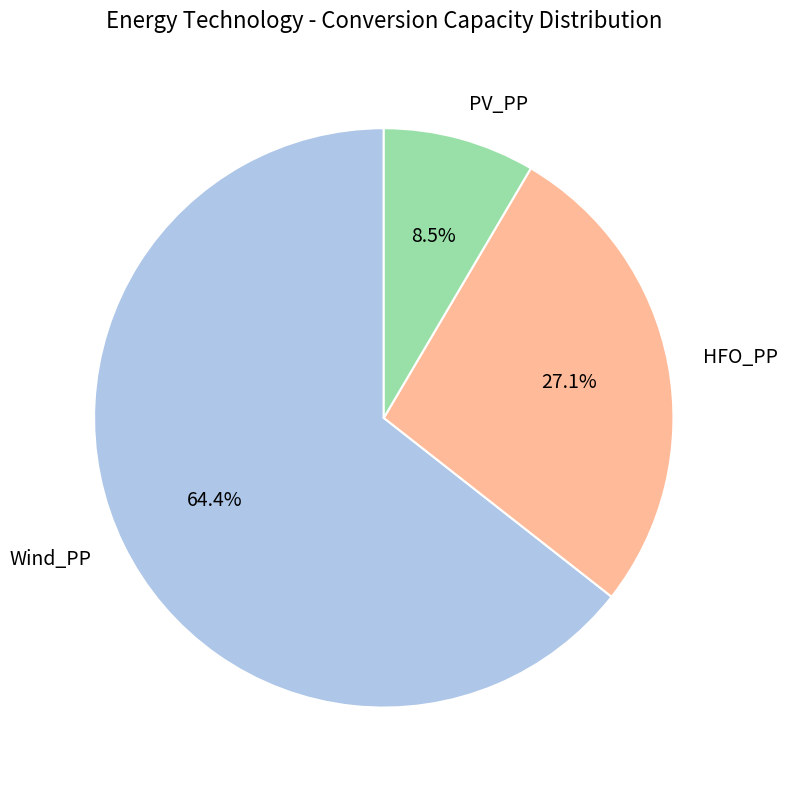

Which category has the biggest portion of the pie?

Wind_PP